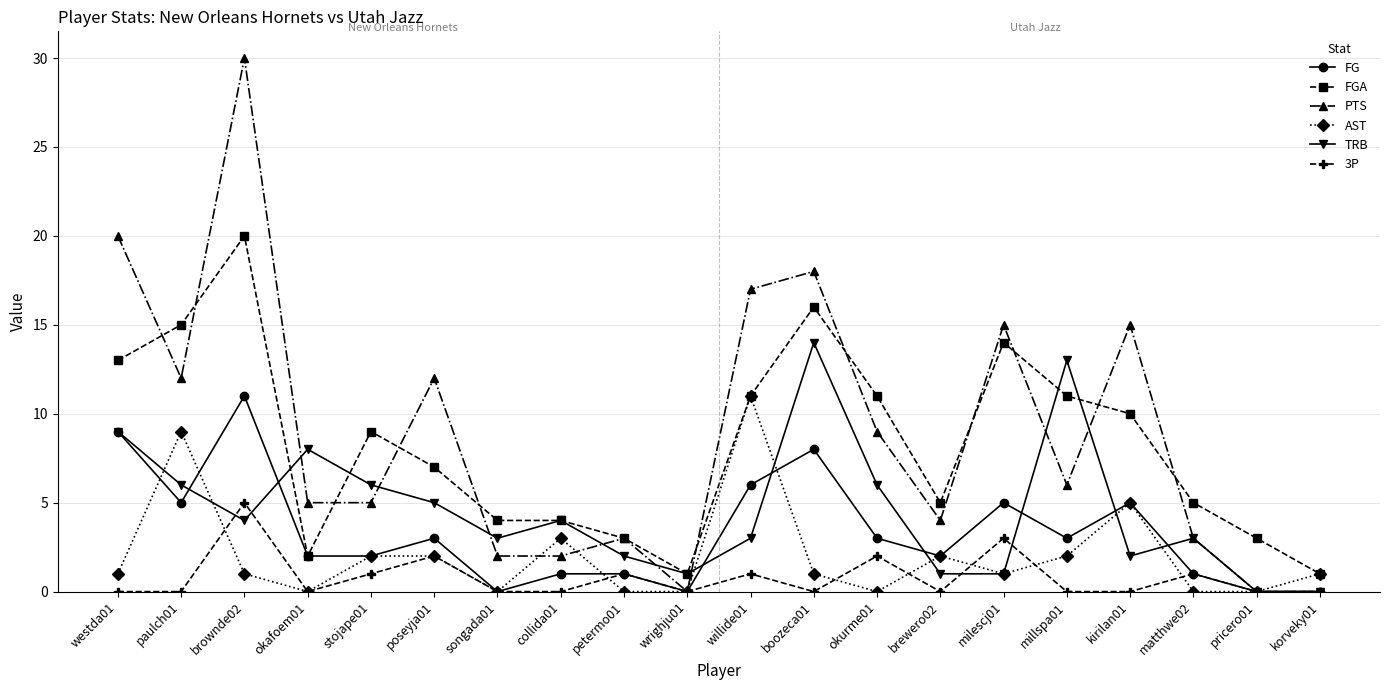

Which series has the widest spread of values?

PTS